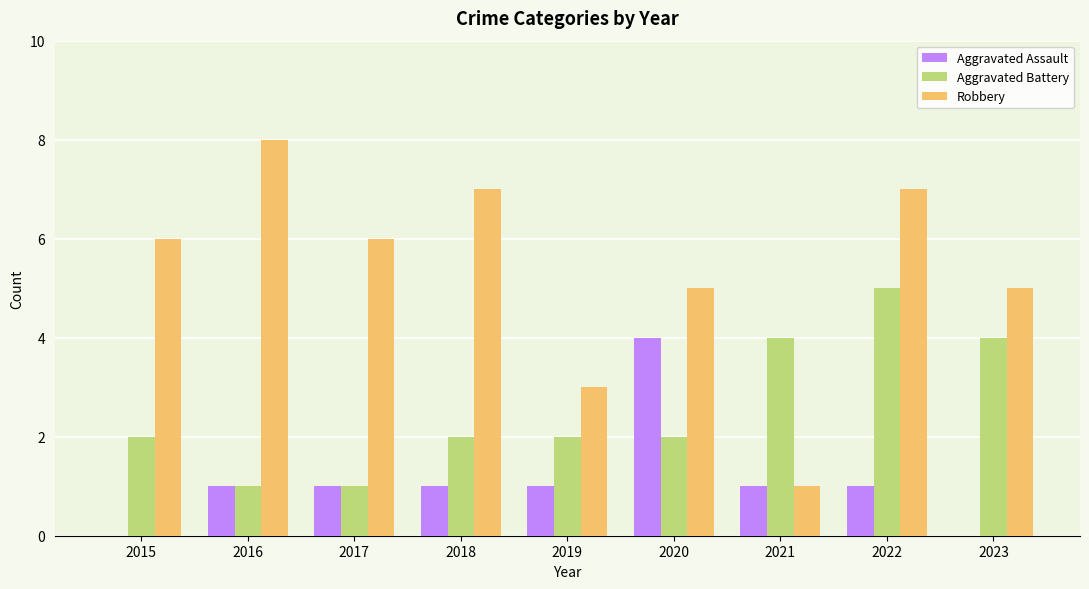

How many data points does each series have?

9